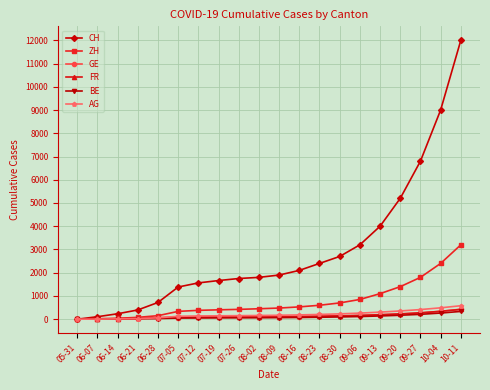

Which series has the largest total across all categories?

CH